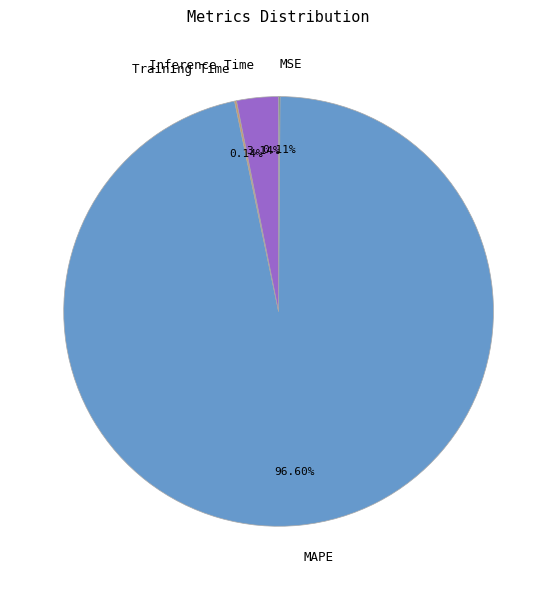

True or false: Inference Time accounts for 3% of the total.

True